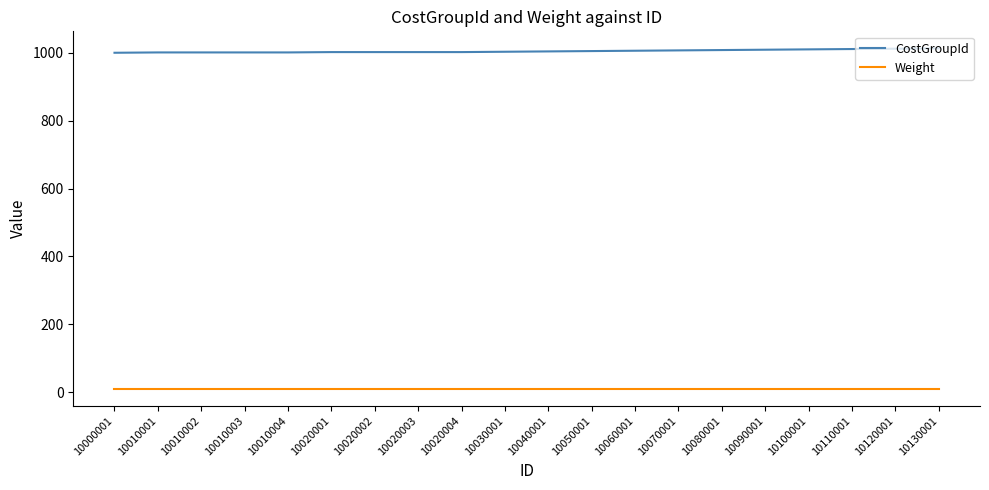

What is the difference between the second highest and minimum values in the CostGroupId series?

12